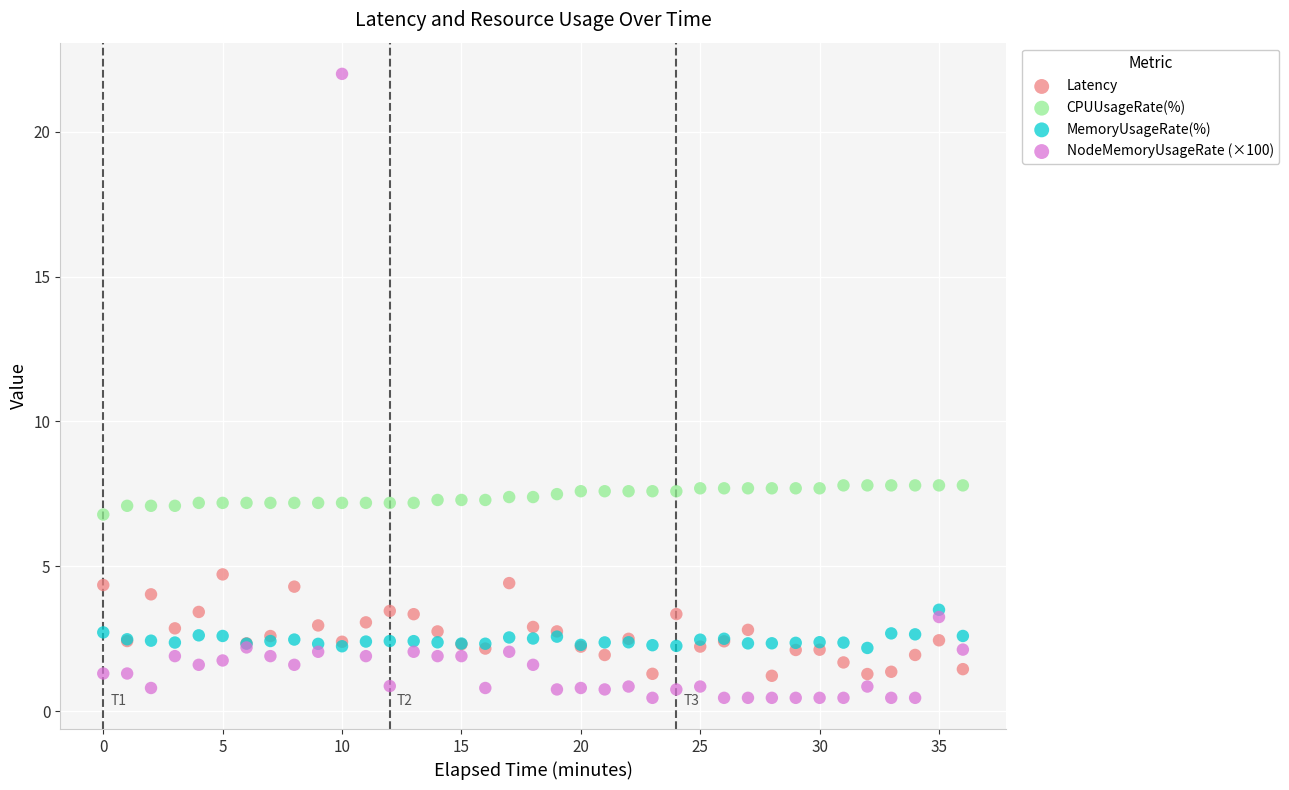

Which series reaches the maximum Y coordinate?

NodeMemoryUsageRate (×100)